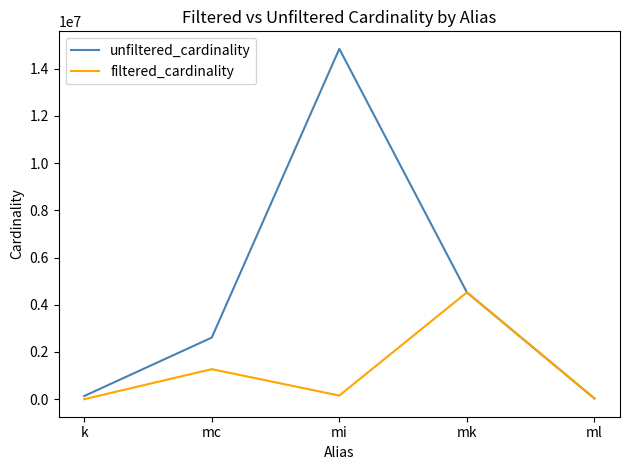

What is the sum of the filtered_cardinality values at mi and mc?

1425886